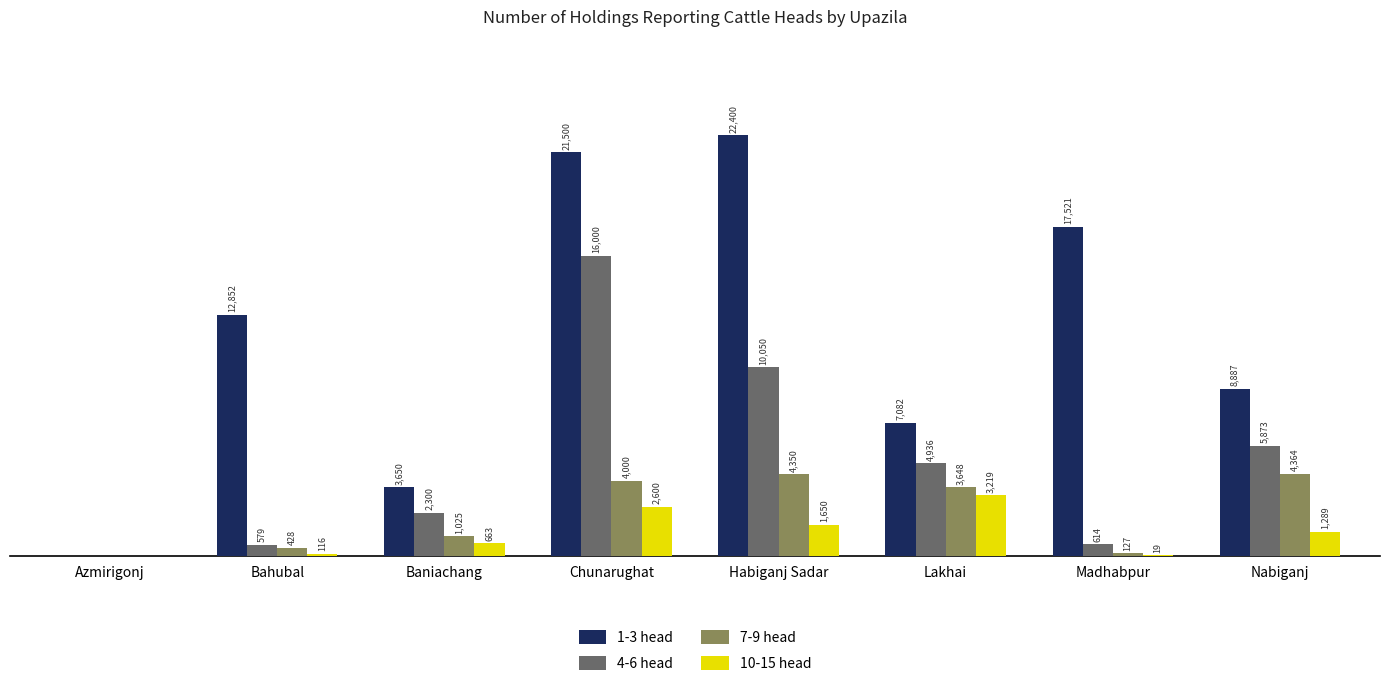

At which label is 4-6 head closest to 8000?

Habiganj Sadar